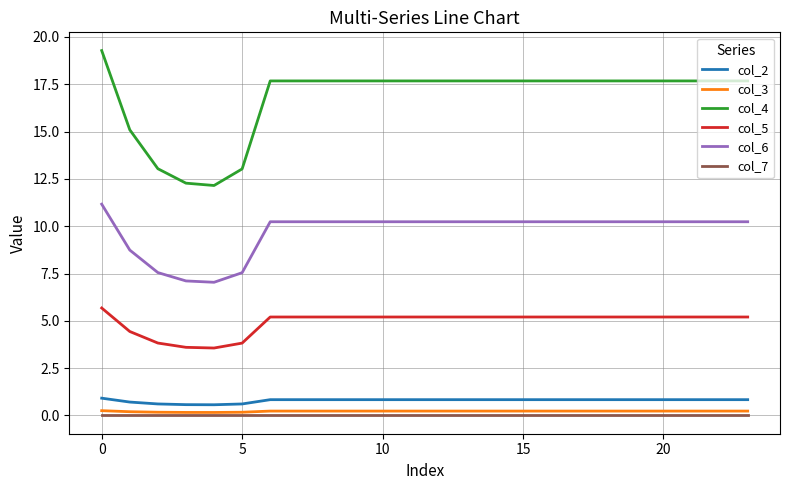

What is the minimum value for col_6?

7.0